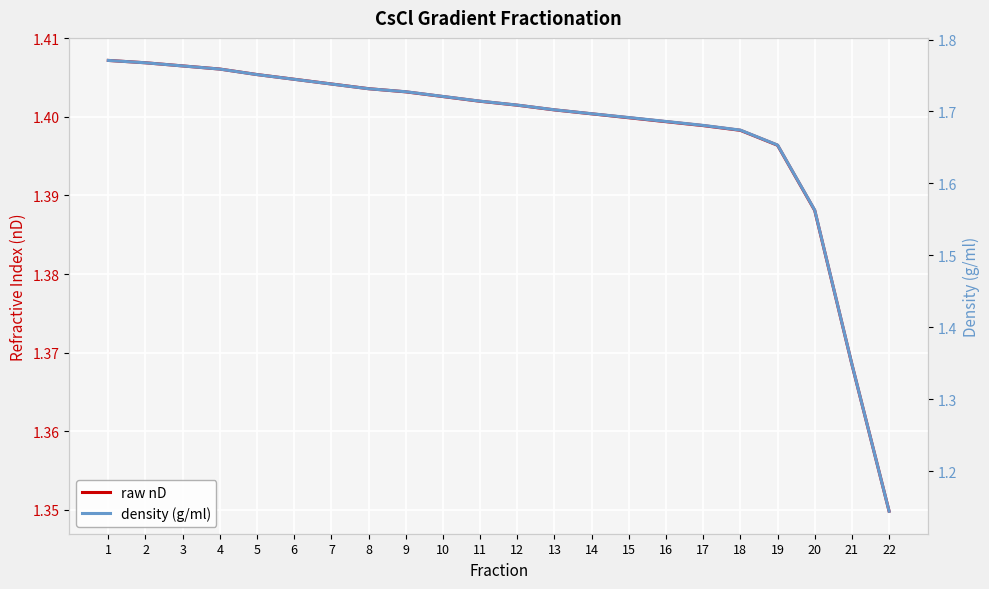

At which category is the sum across all series the highest?

1